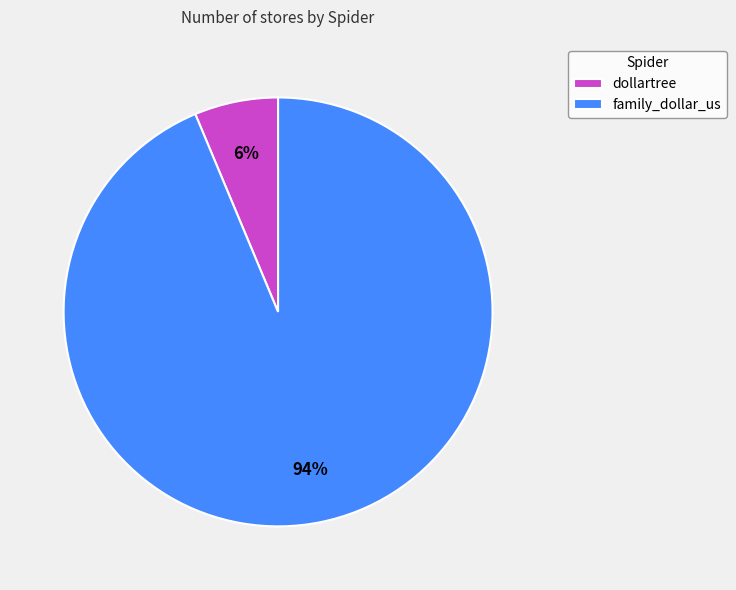

What is the largest slice in the pie chart?

family_dollar_us